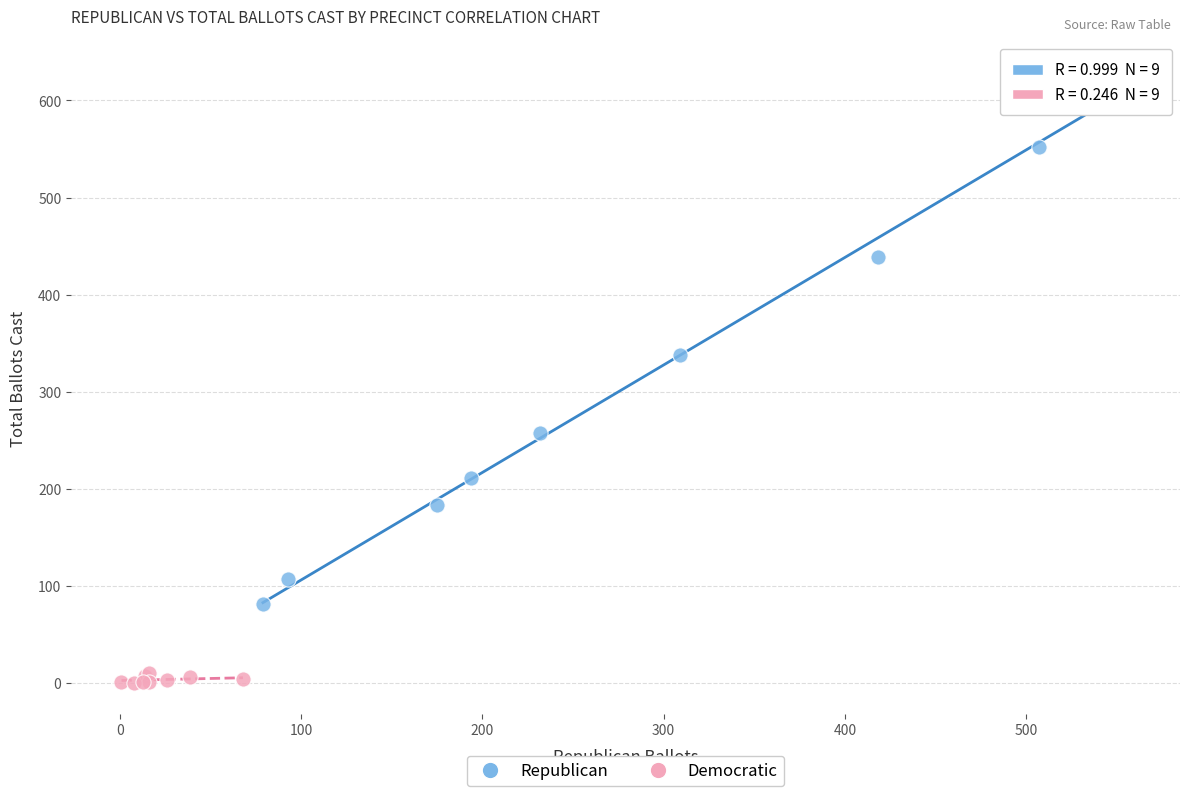

Which series reaches the maximum Y coordinate?

Republican